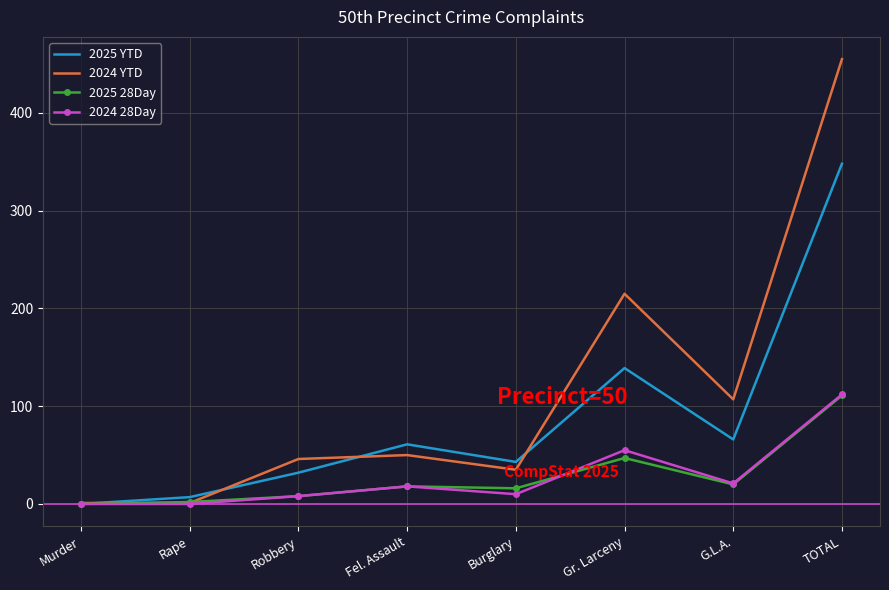

What are all the series names shown in the legend?

2025 YTD, 2024 YTD, 2025 28Day, 2024 28Day